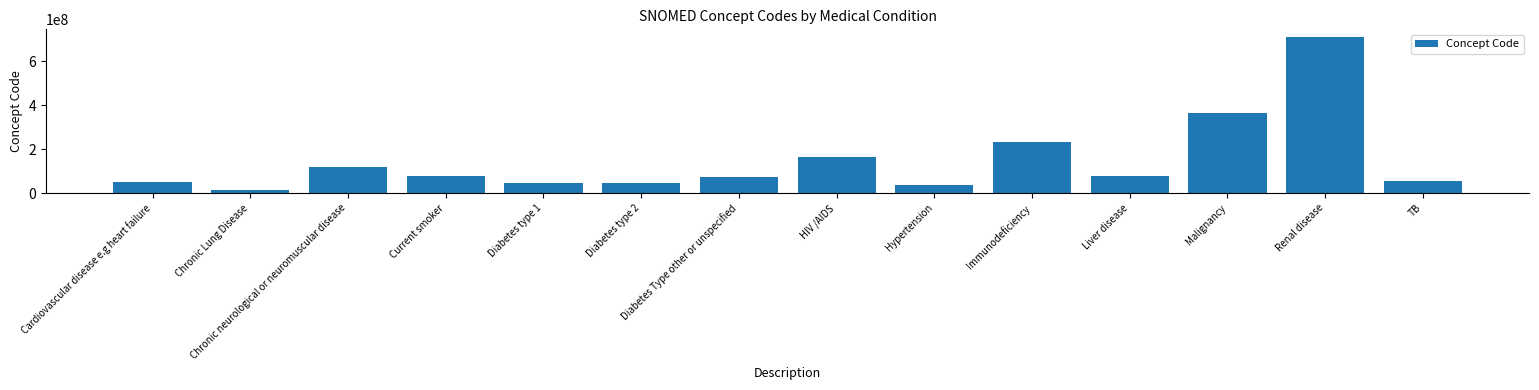

What is the value of the 11th bar from the left?

76783007